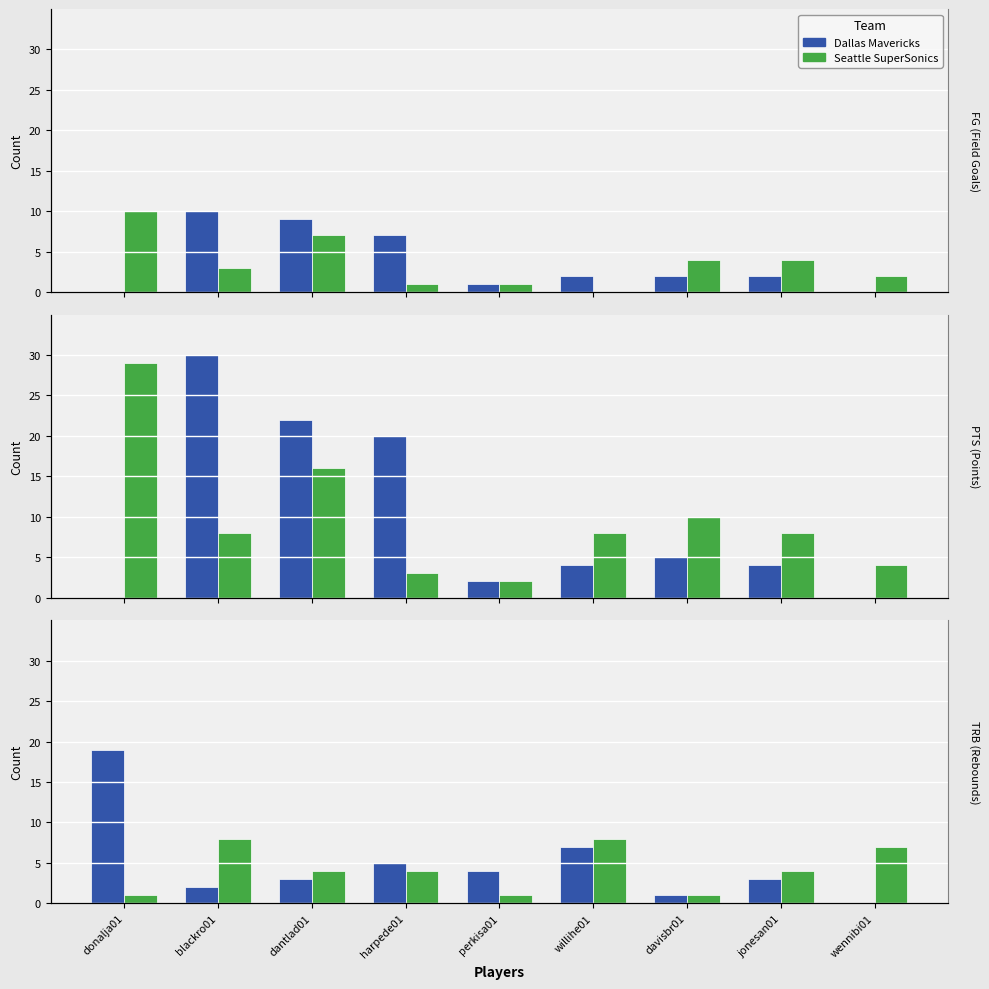

True or false: Dallas Mavericks has a value of 3 at willihe01.

False